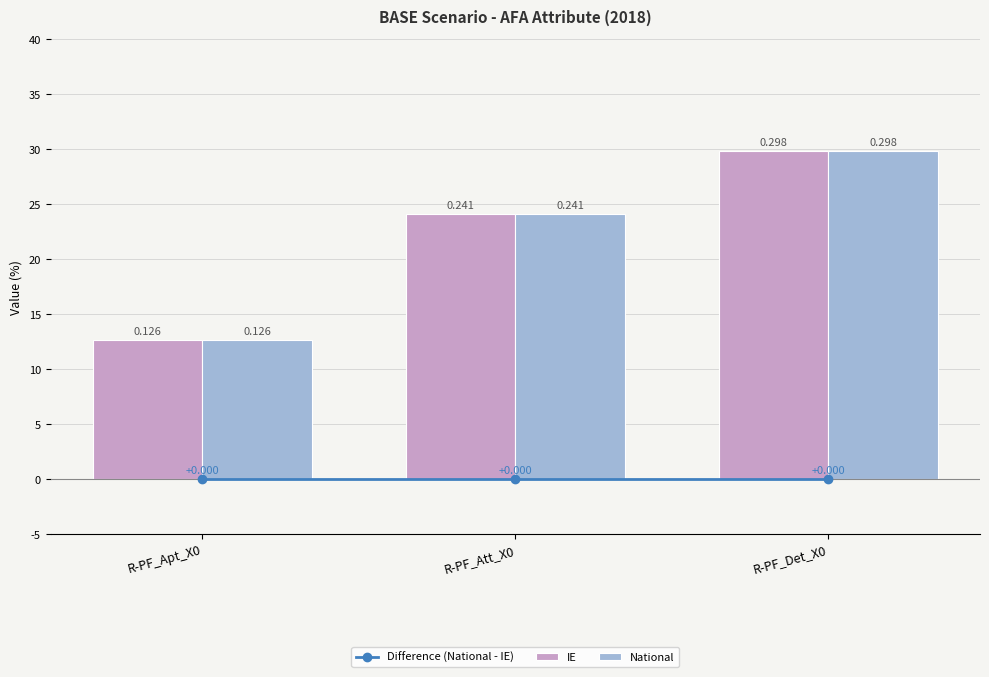

Reading left to right, transcribe all the data shown in this chart.

Difference (National - IE): R-PF_Apt_X0=0.0	R-PF_Att_X0=0.0	R-PF_Det_X0=0.0
IE: R-PF_Apt_X0=0.1	R-PF_Att_X0=0.2	R-PF_Det_X0=0.3
National: R-PF_Apt_X0=0.1	R-PF_Att_X0=0.2	R-PF_Det_X0=0.3